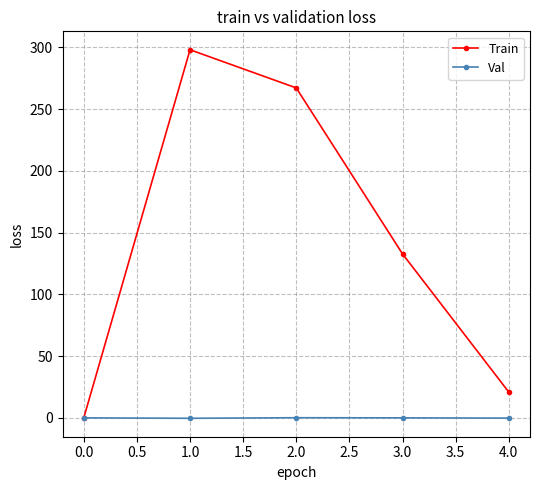

True or false: Train has more than 2 interior local peaks.

False